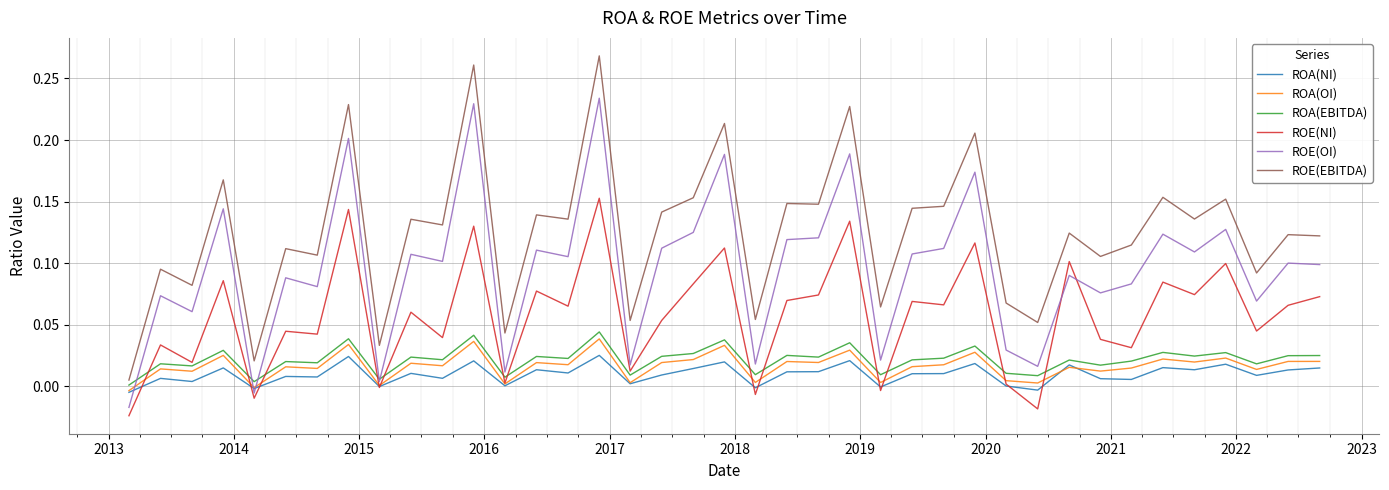

True or false: ROE(NI) and ROE(EBITDA) cross at least once.

False